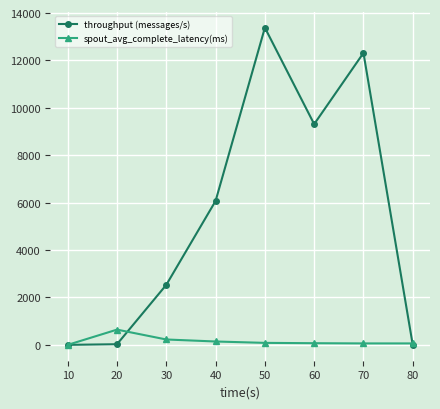

List the series in order of their overall mean, lowest first.

spout_avg_complete_latency(ms), throughput (messages/s)